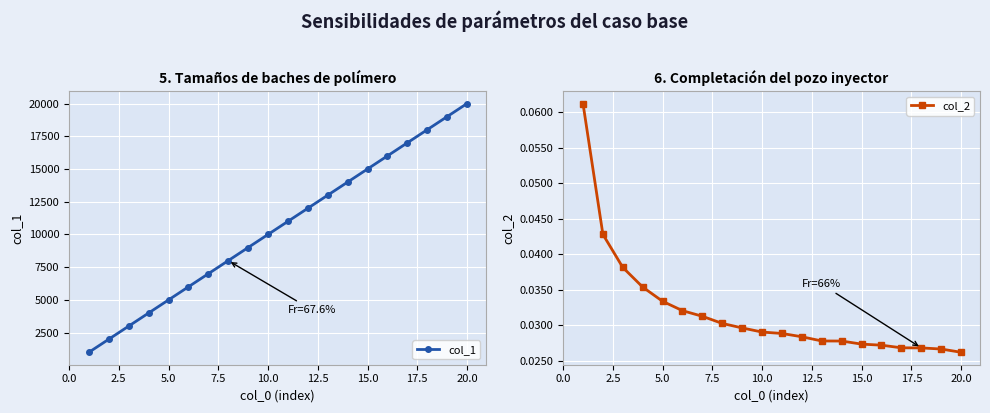

True or false: col_2 and col_1 cross at least once.

False